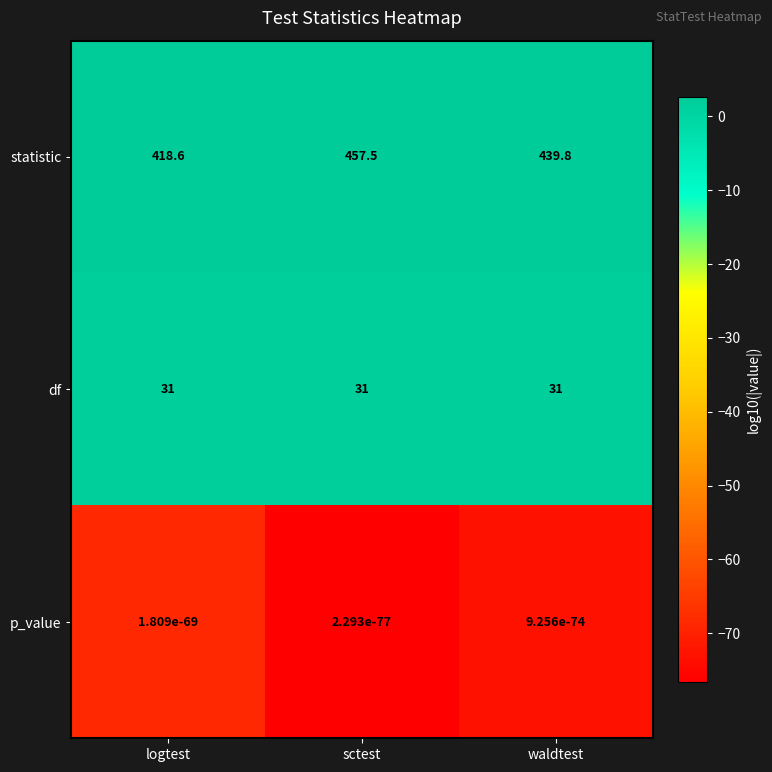

What is the maximum value shown in the chart?

457.5